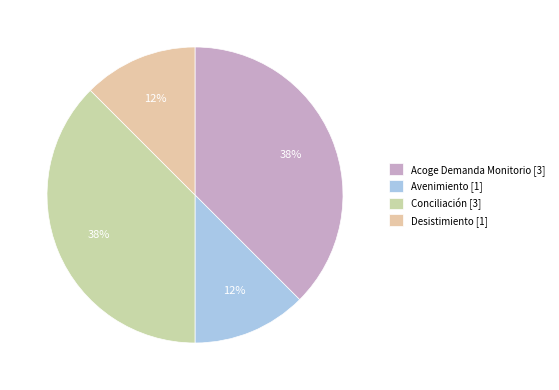

Do Avenimiento and Conciliación together represent more than half of the pie?

No